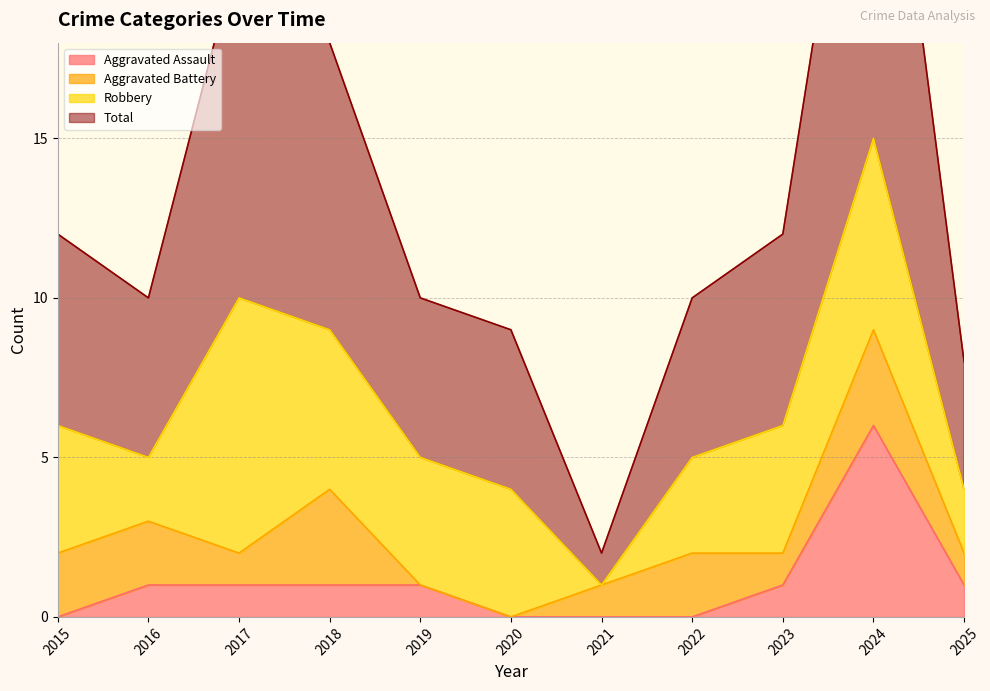

Is it true that Aggravated Assault equals 1 at 2025?

True